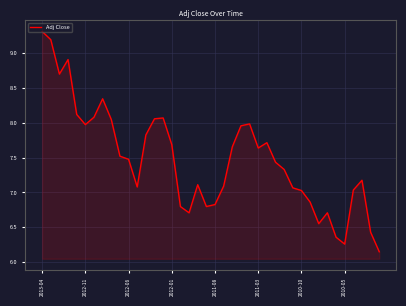

What is the maximum value shown in the chart?

9.3